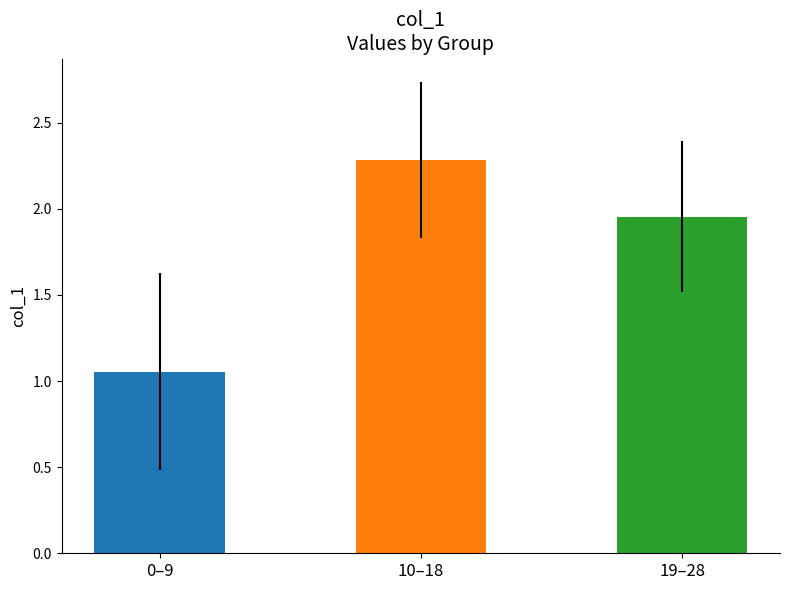

Rank the categories by value from lowest to highest.

0–9, 19–28, 10–18